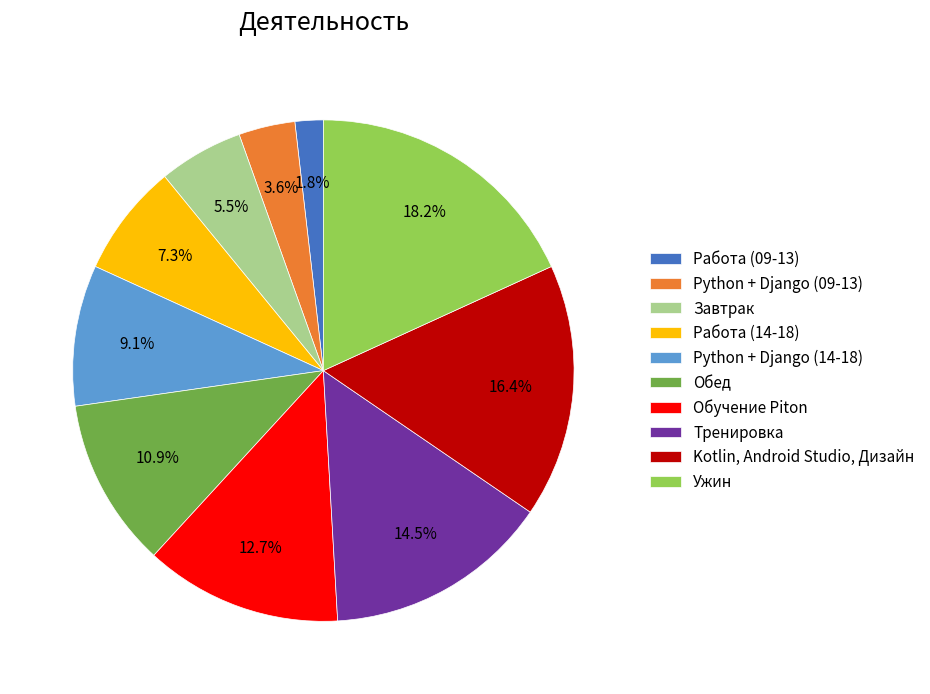

Does any single category account for the majority?

No